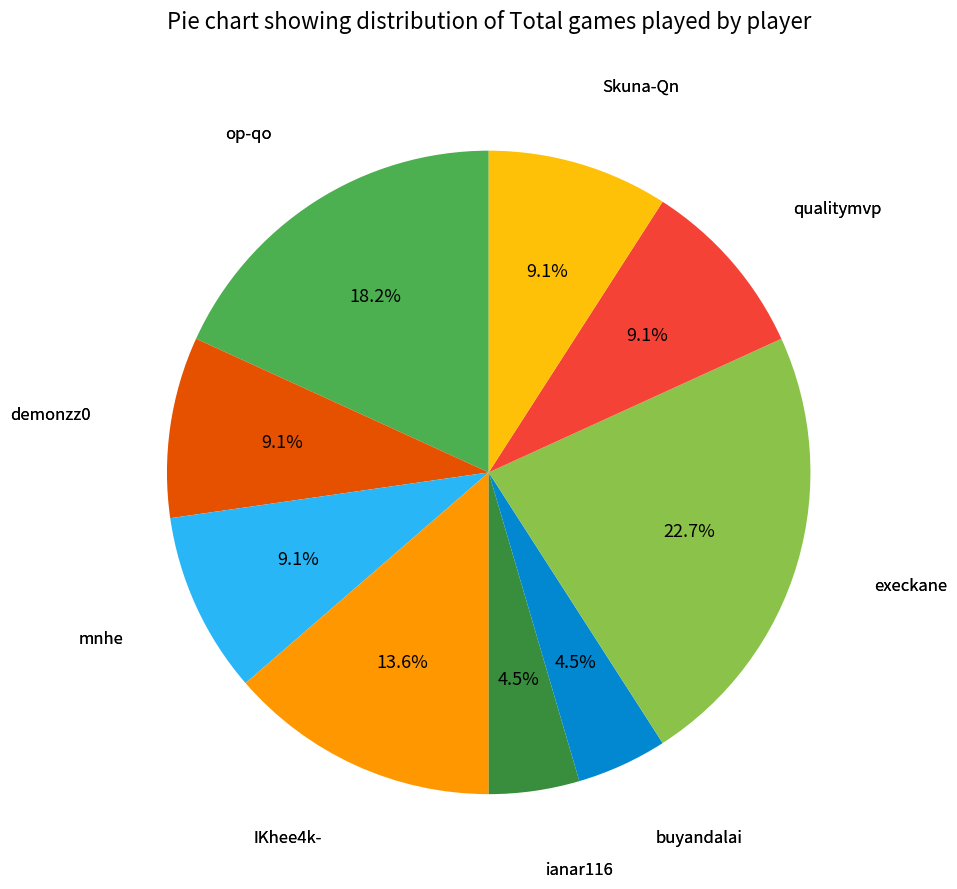

Is there a majority slice in this chart?

No